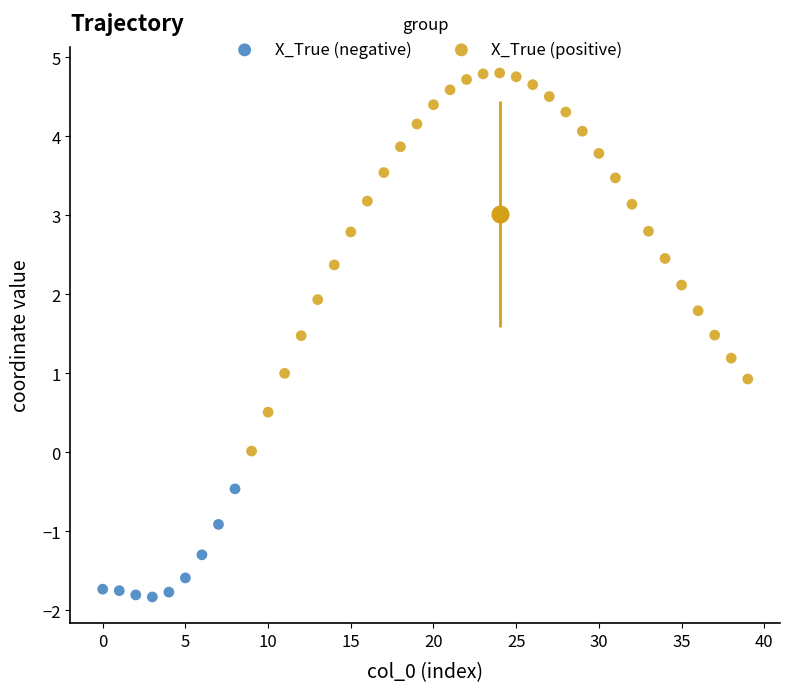

Which series has the largest Y range (max minus min)?

X_True (positive)